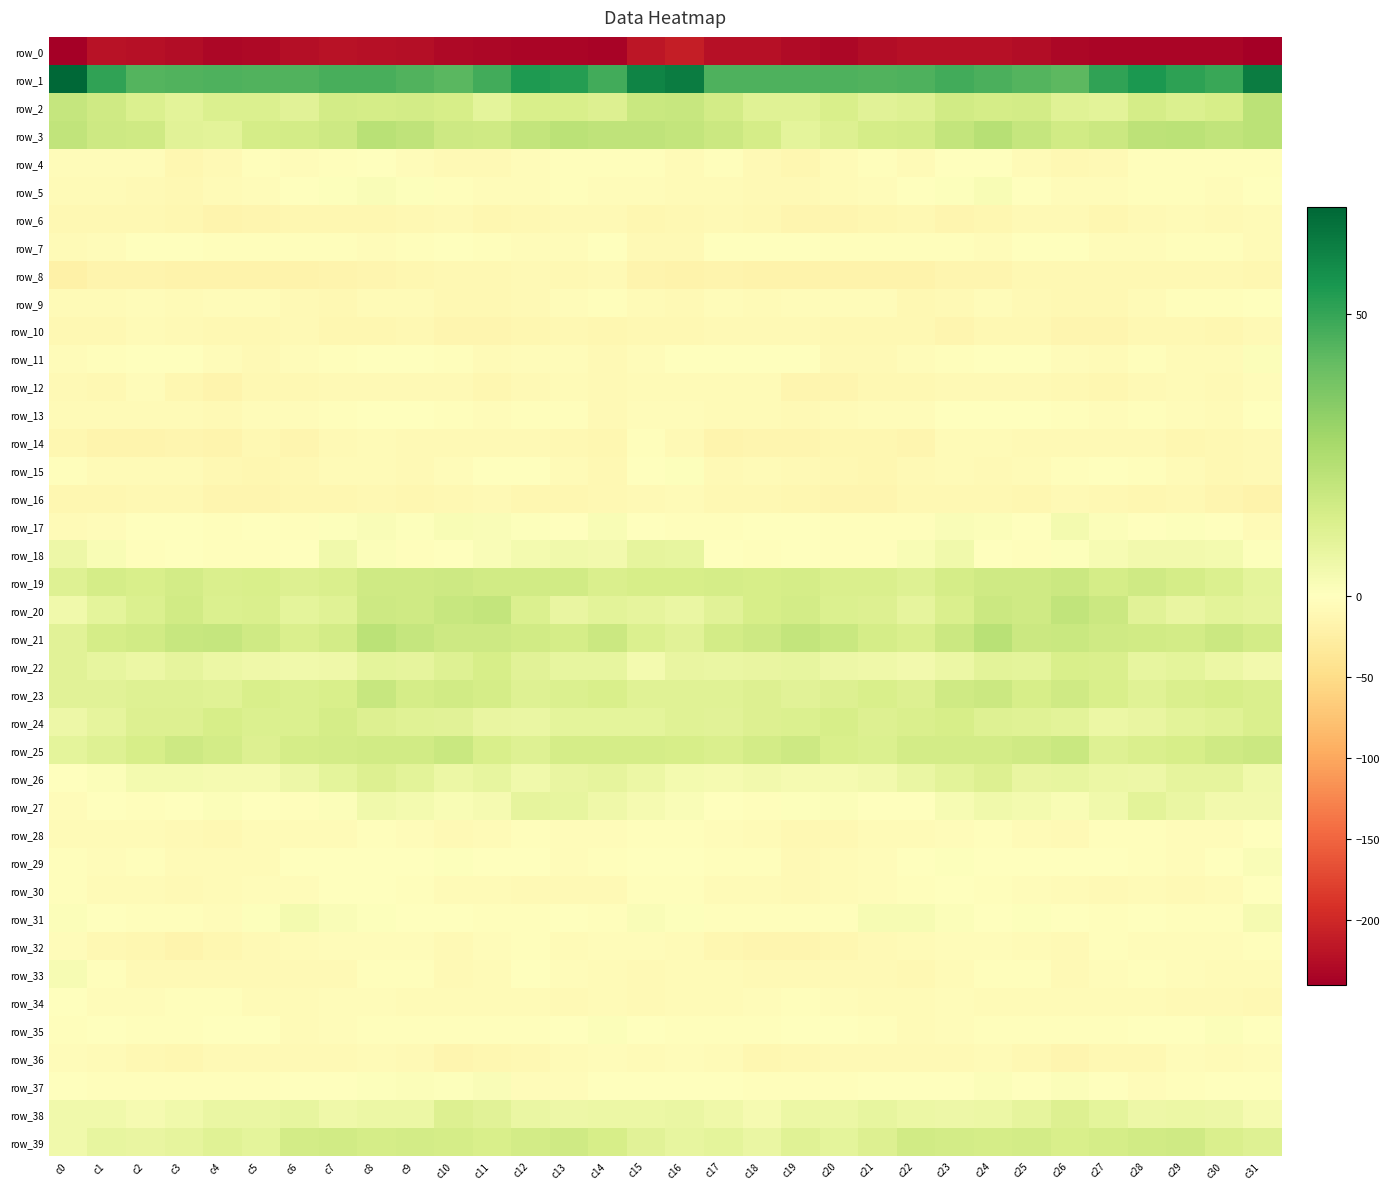

Reading left to right, list all the values displayed in this chart.

row_0: c0=-240.2	c1=-220.0	c2=-223.1	c3=-225.5	c4=-231.2	c5=-229.1	c6=-223.3	c7=-221.2	c8=-222.1	c9=-223.8	c10=-229.9	c11=-232.3	c12=-233.4	c13=-234.0	c14=-235.3	c15=-217.5	c16=-209.0	c17=-222.0	c18=-222.9	c19=-228.3	c20=-231.3	c21=-226.5	c22=-221.9	c23=-221.4	c24=-222.5	c25=-225.7	c26=-231.7	c27=-232.9	c28=-233.9	c29=-234.4	c30=-233.4	c31=-240.0
row_1: c0=68.9	c1=50.7	c2=44.4	c3=45.2	c4=45.6	c5=44.9	c6=44.8	c7=46.7	c8=46.7	c9=45.1	c10=43.1	c11=47.8	c12=53.9	c13=53.2	c14=47.7	c15=60.4	c16=62.5	c17=45.7	c18=45.3	c19=45.2	c20=45.5	c21=44.7	c22=45.2	c23=47.5	c24=46.1	c25=44.2	c26=43.0	c27=50.7	c28=54.3	c29=51.2	c30=49.3	c31=62.5
row_2: c0=19.2	c1=16.5	c2=12.7	c3=10.0	c4=12.7	c5=12.4	c6=10.4	c7=15.1	c8=14.6	c9=15.5	c10=14.0	c11=9.3	c12=13.6	c13=13.9	c14=12.3	c15=17.9	c16=18.7	c17=15.3	c18=11.2	c19=10.9	c20=13.5	c21=10.7	c22=11.8	c23=15.8	c24=14.7	c25=15.6	c26=11.3	c27=10.0	c28=14.8	c29=12.8	c30=14.0	c31=21.6
row_3: c0=20.0	c1=17.2	c2=16.6	c3=10.3	c4=10.1	c5=14.8	c6=15.1	c7=17.1	c8=22.4	c9=20.8	c10=17.1	c11=16.6	c12=19.7	c13=21.8	c14=20.5	c15=20.8	c16=19.9	c17=17.3	c18=14.6	c19=9.2	c20=12.2	c21=14.8	c22=15.2	c23=19.4	c24=23.0	c25=19.0	c26=16.1	c27=17.4	c28=21.1	c29=21.6	c30=20.0	c31=21.9
row_4: c0=-4.0	c1=-4.2	c2=-5.4	c3=-12.1	c4=-9.0	c5=-2.6	c6=-4.8	c7=-3.6	c8=-0.2	c9=-4.2	c10=-9.3	c11=-8.9	c12=-4.8	c13=-2.3	c14=-2.3	c15=-2.9	c16=-6.1	c17=-3.5	c18=-8.3	c19=-12.0	c20=-6.2	c21=-2.9	c22=-5.7	c23=-1.5	c24=-0.7	c25=-6.7	c26=-10.1	c27=-7.6	c28=-3.5	c29=-2.3	c30=-2.4	c31=-3.6
row_5: c0=-6.6	c1=-6.7	c2=-8.4	c3=-9.4	c4=-6.9	c5=-5.4	c6=-1.8	c7=0.6	c8=1.6	c9=0.7	c10=-3.2	c11=-4.7	c12=-3.9	c13=-2.8	c14=-4.6	c15=-5.6	c16=-7.2	c17=-6.8	c18=-9.3	c19=-8.4	c20=-6.3	c21=-4.0	c22=-0.6	c23=0.7	c24=2.4	c25=-1.5	c26=-3.8	c27=-5.2	c28=-2.7	c29=-3.7	c30=-4.0	c31=-1.0
row_6: c0=-10.8	c1=-10.0	c2=-9.4	c3=-12.5	c4=-15.2	c5=-13.4	c6=-11.6	c7=-12.1	c8=-13.0	c9=-9.7	c10=-7.8	c11=-11.4	c12=-10.3	c13=-7.6	c14=-7.8	c15=-11.4	c16=-10.6	c17=-9.2	c18=-10.2	c19=-13.9	c20=-14.6	c21=-12.7	c22=-11.2	c23=-13.2	c24=-11.7	c25=-8.5	c26=-8.9	c27=-12.1	c28=-8.8	c29=-7.3	c30=-8.3	c31=-7.2
row_7: c0=-6.6	c1=-3.9	c2=-0.1	c3=-0.5	c4=-2.8	c5=-3.7	c6=-3.6	c7=-2.4	c8=-5.0	c9=-2.9	c10=-0.3	c11=-3.0	c12=-5.2	c13=-4.1	c14=-1.6	c15=-7.7	c16=-7.5	c17=-1.8	c18=0.2	c19=-1.2	c20=-3.5	c21=-3.7	c22=-3.1	c23=-3.2	c24=-4.8	c25=-1.6	c26=-0.7	c27=-4.1	c28=-5.4	c29=-2.8	c30=-2.1	c31=-5.8
row_8: c0=-21.9	c1=-16.6	c2=-16.1	c3=-17.5	c4=-18.3	c5=-17.3	c6=-17.6	c7=-16.4	c8=-14.2	c9=-11.7	c10=-10.0	c11=-10.7	c12=-9.1	c13=-10.1	c14=-9.3	c15=-16.3	c16=-18.4	c17=-15.2	c18=-17.1	c19=-17.3	c20=-18.6	c21=-16.9	c22=-18.2	c23=-14.9	c24=-13.3	c25=-11.0	c26=-10.0	c27=-10.4	c28=-9.5	c29=-9.8	c30=-9.6	c31=-11.4
row_9: c0=-6.7	c1=-5.8	c2=-5.5	c3=-5.9	c4=-5.0	c5=-3.9	c6=-7.6	c7=-10.4	c8=-6.1	c9=-5.9	c10=-10.4	c11=-10.3	c12=-8.2	c13=-4.2	c14=-2.5	c15=-6.9	c16=-7.5	c17=-5.4	c18=-6.1	c19=-5.4	c20=-4.3	c21=-5.0	c22=-9.8	c23=-9.2	c24=-4.6	c25=-7.7	c26=-10.8	c27=-10.1	c28=-6.6	c29=-3.3	c30=-2.1	c31=-0.8
row_10: c0=-9.9	c1=-9.8	c2=-7.4	c3=-8.9	c4=-10.0	c5=-10.5	c6=-9.2	c7=-13.1	c8=-11.5	c9=-9.4	c10=-13.2	c11=-14.5	c12=-12.5	c13=-10.0	c14=-11.9	c15=-11.0	c16=-9.7	c17=-8.5	c18=-8.1	c19=-9.1	c20=-10.4	c21=-9.6	c22=-10.8	c23=-13.7	c24=-9.7	c25=-10.6	c26=-13.8	c27=-14.4	c28=-10.8	c29=-10.7	c30=-11.4	c31=-7.9
row_11: c0=-5.4	c1=-2.9	c2=0.2	c3=-0.9	c4=-5.4	c5=-9.3	c6=-5.5	c7=-3.7	c8=-0.3	c9=-0.8	c10=-3.0	c11=-6.2	c12=-4.3	c13=-4.4	c14=-7.5	c15=-4.1	c16=-1.5	c17=-0.8	c18=-0.3	c19=-1.9	c20=-7.7	c21=-8.1	c22=-5.1	c23=-2.3	c24=-0.1	c25=-1.4	c26=-4.0	c27=-6.4	c28=-3.2	c29=-6.0	c30=-6.1	c31=1.1
row_12: c0=-8.9	c1=-9.6	c2=-5.6	c3=-11.6	c4=-15.0	c5=-10.8	c6=-10.2	c7=-9.2	c8=-7.9	c9=-9.4	c10=-9.3	c11=-11.5	c12=-9.4	c13=-6.6	c14=-9.4	c15=-7.2	c16=-6.9	c17=-7.5	c18=-6.6	c19=-14.3	c20=-13.2	c21=-10.4	c22=-10.2	c23=-7.8	c24=-9.0	c25=-9.0	c26=-10.1	c27=-11.5	c28=-7.5	c29=-7.5	c30=-8.5	c31=-4.3
row_13: c0=-6.4	c1=-7.0	c2=-6.5	c3=-7.5	c4=-8.4	c5=-4.3	c6=-4.7	c7=-2.5	c8=0.4	c9=-0.8	c10=-2.1	c11=-4.1	c12=-3.4	c13=-3.2	c14=-7.9	c15=-3.8	c16=-4.0	c17=-6.1	c18=-6.8	c19=-8.4	c20=-6.7	c21=-3.9	c22=-4.6	c23=-0.7	c24=-0.1	c25=-1.3	c26=-2.9	c27=-4.3	c28=-2.4	c29=-5.2	c30=-6.9	c31=0.0
row_14: c0=-11.9	c1=-16.7	c2=-15.3	c3=-13.5	c4=-15.1	c5=-10.1	c6=-14.3	c7=-8.4	c8=-6.2	c9=-8.3	c10=-8.9	c11=-8.4	c12=-8.8	c13=-11.2	c14=-12.0	c15=-3.7	c16=-8.4	c17=-15.7	c18=-14.4	c19=-14.5	c20=-12.9	c21=-11.3	c22=-13.2	c23=-6.4	c24=-6.9	c25=-9.1	c26=-8.5	c27=-8.6	c28=-9.3	c29=-12.2	c30=-11.1	c31=-7.7
row_15: c0=-3.6	c1=-7.4	c2=-7.4	c3=-6.1	c4=-10.2	c5=-11.3	c6=-10.6	c7=-6.5	c8=-7.4	c9=-8.0	c10=-4.6	c11=-1.5	c12=-1.6	c13=-5.6	c14=-9.6	c15=-1.7	c16=1.1	c17=-7.6	c18=-6.0	c19=-7.6	c20=-10.8	c21=-11.3	c22=-9.1	c23=-6.4	c24=-8.1	c25=-6.9	c26=-3.1	c27=-0.9	c28=-3.0	c29=-7.3	c30=-10.8	c31=-9.0
row_16: c0=-11.4	c1=-11.6	c2=-10.5	c3=-10.6	c4=-13.3	c5=-14.7	c6=-11.9	c7=-11.3	c8=-10.0	c9=-11.5	c10=-10.0	c11=-9.3	c12=-12.1	c13=-11.9	c14=-11.1	c15=-8.9	c16=-7.0	c17=-10.3	c18=-10.3	c19=-11.6	c20=-14.0	c21=-14.0	c22=-11.2	c23=-11.2	c24=-10.3	c25=-11.6	c26=-8.3	c27=-10.5	c28=-12.8	c29=-11.1	c30=-13.7	c31=-17.9
row_17: c0=-6.8	c1=-4.5	c2=-1.8	c3=-0.8	c4=-2.5	c5=-1.8	c6=-3.0	c7=0.7	c8=2.0	c9=0.7	c10=2.2	c11=2.1	c12=1.1	c13=-0.3	c14=2.6	c15=-0.0	c16=-2.5	c17=-2.6	c18=-1.1	c19=-1.6	c20=-1.9	c21=-2.7	c22=-2.1	c23=1.7	c24=1.6	c25=0.2	c26=3.8	c27=1.1	c28=0.2	c29=0.7	c30=0.3	c31=-6.7
row_18: c0=6.3	c1=2.3	c2=-2.6	c3=-0.6	c4=-2.1	c5=-2.5	c6=0.5	c7=5.3	c8=1.4	c9=-3.3	c10=-1.0	c11=2.1	c12=3.9	c13=5.0	c14=4.7	c15=8.9	c16=8.5	c17=0.1	c18=-2.1	c19=-1.0	c20=-2.2	c21=-2.1	c22=2.5	c23=4.9	c24=-1.2	c25=-3.2	c26=0.9	c27=2.7	c28=4.3	c29=4.7	c30=4.1	c31=0.7
row_19: c0=11.6	c1=15.0	c2=13.9	c3=15.1	c4=13.3	c5=14.0	c6=12.0	c7=13.1	c8=16.4	c9=16.6	c10=17.0	c11=15.6	c12=15.6	c13=15.9	c14=13.2	c15=14.0	c16=14.1	c17=14.9	c18=14.1	c19=14.7	c20=13.3	c21=13.4	c22=11.5	c23=14.8	c24=16.5	c25=16.5	c26=17.4	c27=14.7	c28=16.3	c29=14.7	c30=12.4	c31=9.6
row_20: c0=5.2	c1=9.6	c2=12.8	c3=15.9	c4=12.8	c5=12.9	c6=9.4	c7=10.9	c8=16.7	c9=16.6	c10=18.8	c11=19.6	c12=12.9	c13=7.8	c14=9.8	c15=8.7	c16=7.1	c17=10.7	c18=14.5	c19=15.3	c20=12.4	c21=11.9	c22=8.9	c23=13.3	c24=17.3	c25=16.5	c26=20.2	c27=17.4	c28=10.5	c29=8.0	c30=10.1	c31=8.7
row_21: c0=10.5	c1=14.8	c2=16.0	c3=18.6	c4=18.8	c5=16.3	c6=13.2	c7=15.5	c8=21.8	c9=19.3	c10=17.1	c11=17.0	c12=15.9	c13=15.1	c14=17.3	c15=12.4	c16=10.3	c17=15.2	c18=16.8	c19=19.4	c20=18.0	c21=15.0	c22=13.4	c23=17.7	c24=22.2	c25=17.3	c26=17.9	c27=16.3	c28=15.6	c29=15.6	c30=17.3	c31=15.3
row_22: c0=10.6	c1=8.6	c2=6.8	c3=9.0	c4=6.6	c5=5.7	c6=4.8	c7=5.5	c8=9.6	c9=9.1	c10=11.7	c11=14.3	c12=10.4	c13=8.3	c14=8.5	c15=4.1	c16=7.7	c17=7.0	c18=7.8	c19=8.6	c20=5.9	c21=5.4	c22=4.8	c23=7.0	c24=9.7	c25=9.2	c26=13.8	c27=13.2	c28=8.5	c29=9.3	c30=6.5	c31=4.5
row_23: c0=10.7	c1=10.5	c2=11.5	c3=11.4	c4=11.0	c5=13.5	c6=12.6	c7=13.9	c8=18.5	c9=14.9	c10=15.9	c11=15.0	c12=11.8	c13=12.5	c14=13.7	c15=10.9	c16=11.0	c17=10.8	c18=11.9	c19=10.6	c20=12.2	c21=13.6	c22=11.9	c23=16.3	c24=17.6	c25=14.4	c26=16.6	c27=13.5	c28=11.3	c29=13.4	c30=14.2	c31=13.3
row_24: c0=6.0	c1=8.7	c2=11.9	c3=12.1	c4=14.0	c5=12.8	c6=12.8	c7=14.7	c8=12.1	c9=10.9	c10=10.6	c11=7.5	c12=7.1	c13=9.6	c14=9.7	c15=9.6	c16=11.2	c17=10.6	c18=12.2	c19=12.6	c20=14.2	c21=12.1	c22=13.3	c23=14.4	c24=11.4	c25=10.8	c26=9.8	c27=6.6	c28=8.0	c29=9.9	c30=11.1	c31=12.9
row_25: c0=9.6	c1=11.8	c2=14.5	c3=16.8	c4=15.6	c5=11.9	c6=15.1	c7=15.3	c8=15.7	c9=15.6	c10=18.2	c11=13.9	c12=11.8	c13=14.6	c14=14.7	c15=15.0	c16=14.3	c17=13.3	c18=15.6	c19=17.0	c20=13.8	c21=12.6	c22=15.6	c23=15.4	c24=15.4	c25=16.4	c26=18.2	c27=11.5	c28=13.3	c29=14.2	c30=16.7	c31=17.3
row_26: c0=-0.3	c1=1.3	c2=4.0	c3=4.1	c4=3.3	c5=3.4	c6=6.1	c7=9.4	c8=12.0	c9=10.2	c10=6.7	c11=8.1	c12=5.1	c13=8.0	c14=8.9	c15=6.6	c16=4.2	c17=3.6	c18=4.3	c19=3.5	c20=3.4	c21=4.4	c22=7.5	c23=10.0	c24=12.2	c25=8.1	c26=8.1	c27=6.7	c28=5.9	c29=8.7	c30=8.9	c31=5.1
row_27: c0=-4.2	c1=-1.6	c2=-2.3	c3=-0.6	c4=1.6	c5=0.0	c6=-2.6	c7=1.3	c8=4.9	c9=4.3	c10=2.6	c11=3.4	c12=9.0	c13=8.4	c14=5.6	c15=3.6	c16=1.8	c17=-0.1	c18=-2.5	c19=0.7	c20=1.5	c21=-1.1	c22=-1.8	c23=2.7	c24=5.0	c25=3.8	c26=2.3	c27=5.2	c28=10.0	c29=7.1	c30=4.7	c31=4.5
row_28: c0=-7.1	c1=-5.9	c2=-6.1	c3=-8.5	c4=-10.5	c5=-7.4	c6=-6.6	c7=-6.2	c8=-2.5	c9=-4.7	c10=-8.7	c11=-5.9	c12=-2.0	c13=-5.4	c14=-4.9	c15=-2.8	c16=-3.0	c17=-4.9	c18=-6.7	c19=-9.8	c20=-9.7	c21=-6.5	c22=-6.8	c23=-4.8	c24=-2.6	c25=-6.2	c26=-9.2	c27=-3.5	c28=-3.1	c29=-5.5	c30=-4.2	c31=-0.5
row_29: c0=-3.4	c1=-4.5	c2=-2.7	c3=-7.0	c4=-7.5	c5=-5.9	c6=-1.1	c7=0.5	c8=-0.0	c9=-0.4	c10=1.0	c11=-0.1	c12=-1.5	c13=-4.1	c14=-2.5	c15=-0.1	c16=-1.9	c17=-3.4	c18=-3.7	c19=-8.3	c20=-7.0	c21=-4.0	c22=-0.3	c23=0.8	c24=-0.7	c25=0.5	c26=0.3	c27=-0.5	c28=-2.6	c29=-4.2	c30=-1.0	c31=1.6
row_30: c0=-2.6	c1=-5.7	c2=-5.9	c3=-7.9	c4=-6.9	c5=-5.6	c6=-4.0	c7=-1.5	c8=-1.8	c9=-3.4	c10=-5.9	c11=-7.3	c12=-8.3	c13=-7.7	c14=-8.6	c15=-2.3	c16=-2.5	c17=-6.6	c18=-6.1	c19=-8.6	c20=-5.8	c21=-5.5	c22=-3.1	c23=-1.1	c24=-2.6	c25=-4.1	c26=-6.8	c27=-8.2	c28=-7.5	c29=-8.7	c30=-6.8	c31=-0.5
row_31: c0=1.5	c1=-1.4	c2=-2.5	c3=-3.3	c4=-3.9	c5=0.6	c6=4.0	c7=1.6	c8=0.6	c9=0.2	c10=-0.6	c11=-2.5	c12=-2.7	c13=-0.9	c14=-3.2	c15=1.9	c16=0.8	c17=-3.1	c18=-2.7	c19=-3.7	c20=-2.8	c21=2.7	c22=2.9	c23=1.3	c24=-0.2	c25=0.6	c26=-1.7	c27=-3.2	c28=-1.3	c29=-2.1	c30=-2.0	c31=3.6
row_32: c0=-5.4	c1=-10.2	c2=-12.8	c3=-15.3	c4=-12.8	c5=-9.0	c6=-6.2	c7=-5.3	c8=-4.6	c9=-5.6	c10=-8.1	c11=-4.1	c12=-3.0	c13=-5.6	c14=-5.0	c15=-3.9	c16=-6.9	c17=-12.3	c18=-13.8	c19=-14.9	c20=-11.3	c21=-7.6	c22=-6.4	c23=-4.3	c24=-5.5	c25=-5.9	c26=-8.5	c27=-2.3	c28=-4.6	c29=-5.3	c30=-5.2	c31=-2.6
row_33: c0=3.0	c1=-2.7	c2=-8.0	c3=-8.2	c4=-7.9	c5=-8.9	c6=-9.2	c7=-7.8	c8=-3.5	c9=-2.3	c10=-7.6	c11=-6.1	c12=-1.7	c13=-4.2	c14=-6.3	c15=-8.8	c16=-6.1	c17=-6.3	c18=-8.2	c19=-7.8	c20=-8.5	c21=-8.7	c22=-9.8	c23=-5.8	c24=-2.6	c25=-3.4	c26=-8.9	c27=-4.0	c28=-2.3	c29=-5.0	c30=-7.0	c31=-6.2
row_34: c0=0.5	c1=-3.9	c2=-5.1	c3=-3.5	c4=-3.5	c5=-7.3	c6=-6.8	c7=-4.7	c8=-4.8	c9=-6.8	c10=-6.1	c11=-7.2	c12=-5.8	c13=-8.3	c14=-7.1	c15=-9.0	c16=-7.0	c17=-5.7	c18=-4.5	c19=-2.7	c20=-5.1	c21=-7.3	c22=-6.5	c23=-3.9	c24=-5.9	c25=-6.2	c26=-7.4	c27=-6.4	c28=-6.4	c29=-8.2	c30=-7.5	c31=-10.8
row_35: c0=-2.1	c1=-1.5	c2=-3.5	c3=-2.1	c4=-0.9	c5=-1.3	c6=-5.8	c7=-5.4	c8=-2.9	c9=-2.0	c10=-2.5	c11=-3.5	c12=-2.4	c13=-0.6	c14=1.2	c15=-0.9	c16=-2.5	c17=-2.1	c18=-3.4	c19=-1.5	c20=-0.5	c21=-3.1	c22=-6.3	c23=-4.6	c24=-2.1	c25=-2.3	c26=-3.0	c27=-3.6	c28=-1.3	c29=-0.0	c30=1.1	c31=-0.7
row_36: c0=-5.5	c1=-5.8	c2=-10.8	c3=-11.8	c4=-8.7	c5=-7.8	c6=-9.2	c7=-8.4	c8=-7.4	c9=-7.9	c10=-14.5	c11=-11.4	c12=-10.4	c13=-7.2	c14=-5.2	c15=-5.8	c16=-4.6	c17=-6.8	c18=-12.2	c19=-10.6	c20=-8.1	c21=-8.4	c22=-9.2	c23=-8.4	c24=-6.5	c25=-10.8	c26=-14.6	c27=-10.4	c28=-10.0	c29=-5.5	c30=-6.1	c31=-5.6
row_37: c0=-1.6	c1=-2.2	c2=-2.3	c3=-2.3	c4=-3.4	c5=-2.1	c6=0.1	c7=-1.3	c8=0.7	c9=1.2	c10=0.7	c11=1.7	c12=-4.0	c13=-3.9	c14=-0.5	c15=-0.3	c16=0.2	c17=-1.8	c18=-2.3	c19=-2.5	c20=-3.6	c21=-0.7	c22=-0.6	c23=-1.0	c24=1.5	c25=0.5	c26=1.3	c27=-0.1	c28=-5.3	c29=-2.0	c30=-1.0	c31=-1.6
row_38: c0=5.0	c1=5.0	c2=3.5	c3=5.0	c4=7.3	c5=7.1	c6=8.1	c7=5.8	c8=6.9	c9=6.8	c10=12.2	c11=10.6	c12=7.4	c13=6.2	c14=6.8	c15=6.9	c16=7.0	c17=5.5	c18=3.2	c19=6.6	c20=6.7	c21=8.2	c22=6.8	c23=6.3	c24=6.6	c25=8.6	c26=12.2	c27=9.4	c28=6.3	c29=6.6	c30=6.4	c31=3.4
row_39: c0=5.0	c1=8.3	c2=7.7	c3=9.1	c4=11.2	c5=9.6	c6=15.5	c7=16.1	c8=14.7	c9=15.2	c10=15.0	c11=13.8	c12=15.6	c13=16.3	c14=14.0	c15=10.7	c16=8.3	c17=9.4	c18=7.2	c19=11.0	c20=9.6	c21=12.2	c22=16.1	c23=15.5	c24=15.0	c25=15.1	c26=13.9	c27=14.6	c28=15.7	c29=16.2	c30=12.9	c31=11.8